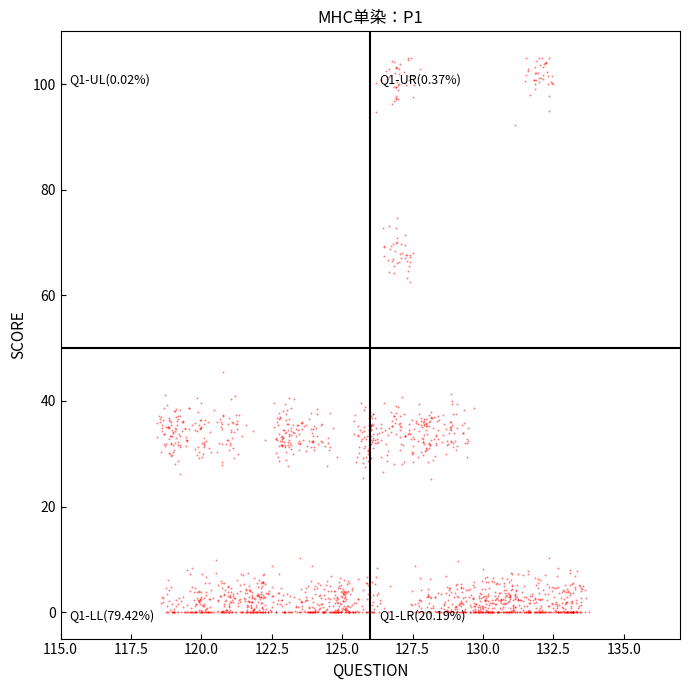

What is the range of X values (max minus min)?

15.3